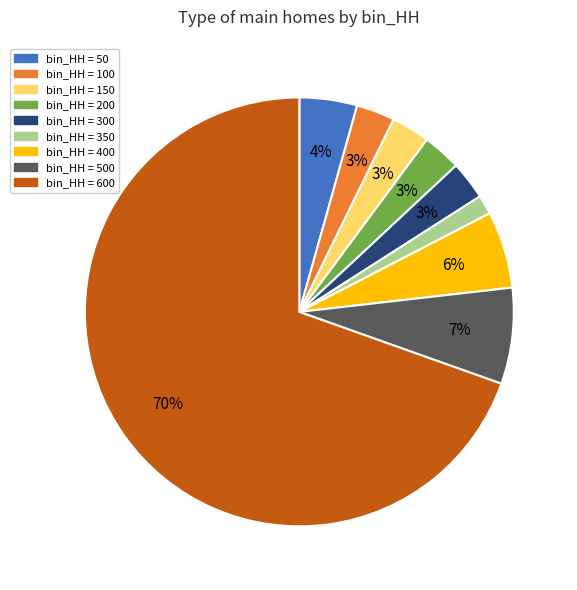

Does any single category account for the majority?

Yes